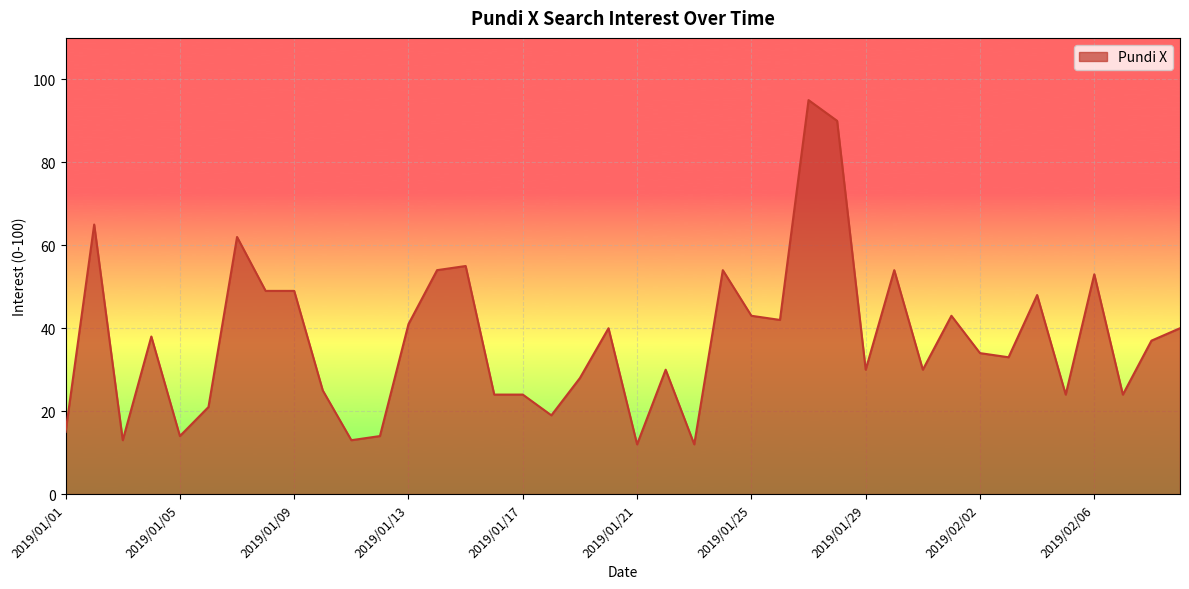

What is the greatest value displayed?

95